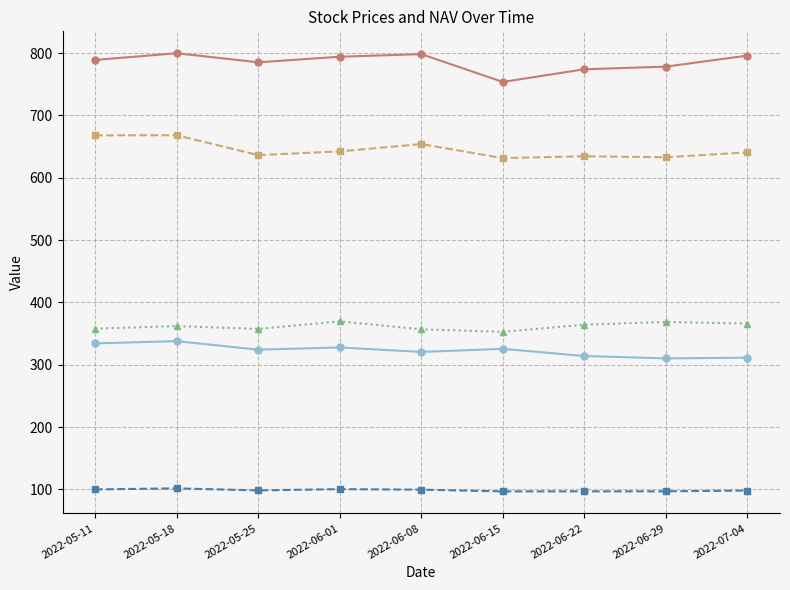

What is the highest value of the NAV series?

101.7